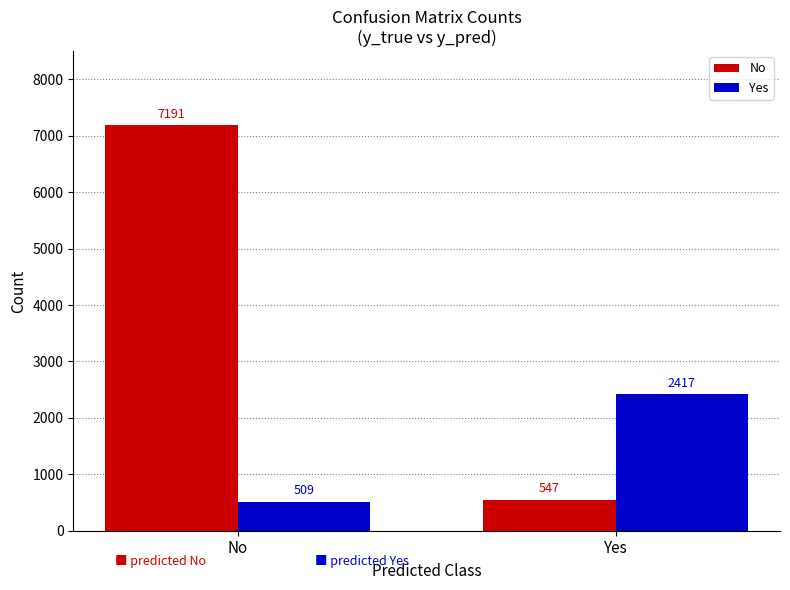

At which category does the chart reach its minimum across all series?

No